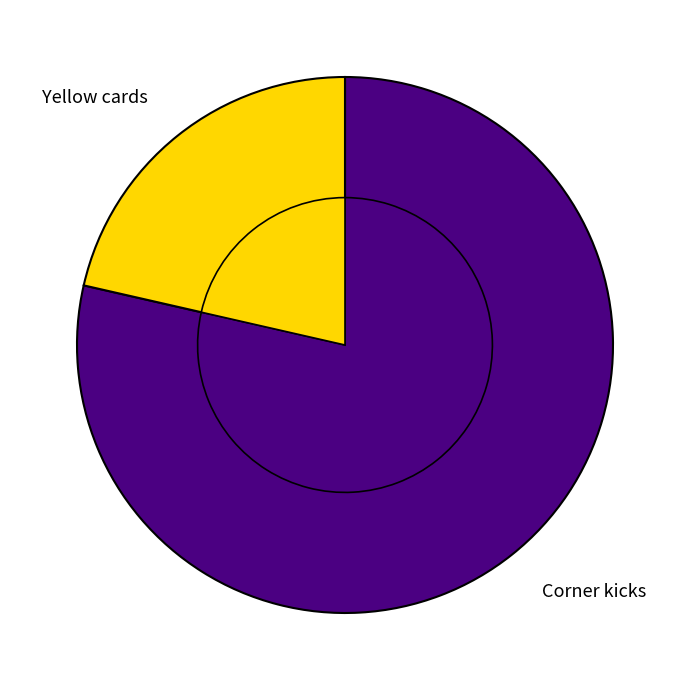

To the nearest percent, what percentage of the pie is Corner kicks?

79%